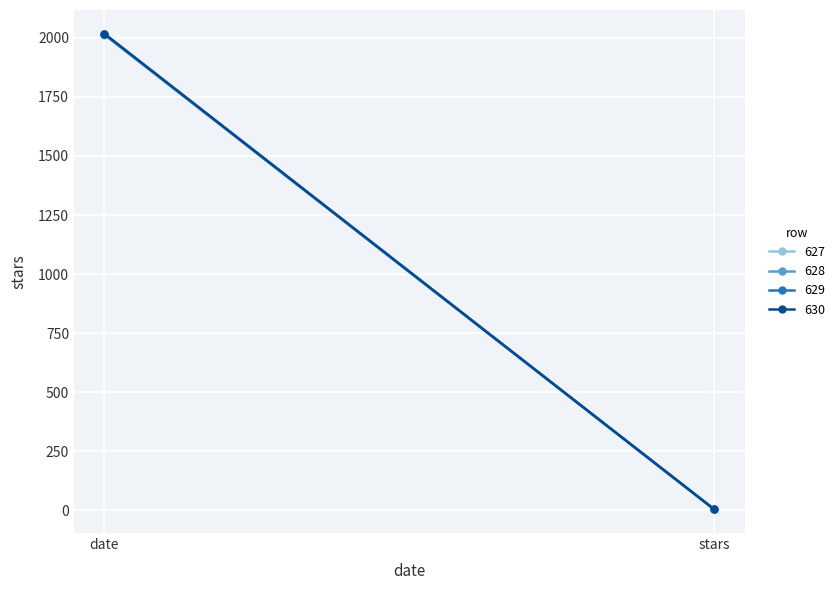

What position from the left is stars?

2